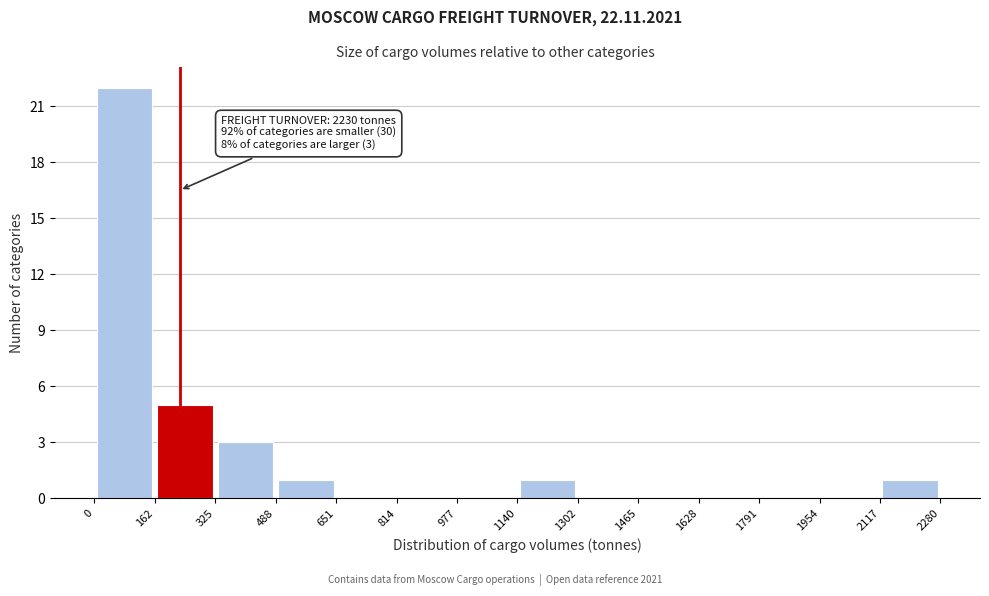

Which range on the x-axis has the tallest bar?

0 to 162